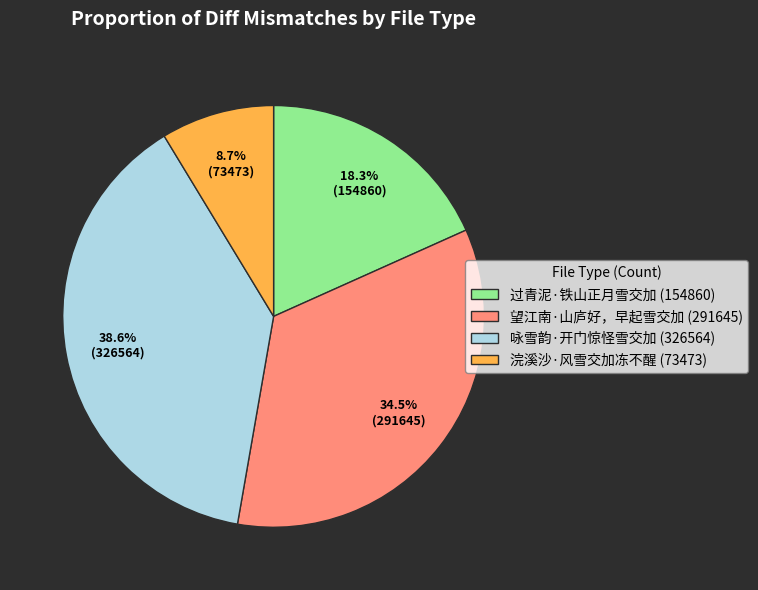

Which category has the smallest portion of the pie?

浣溪沙·风雪交加冻不醒